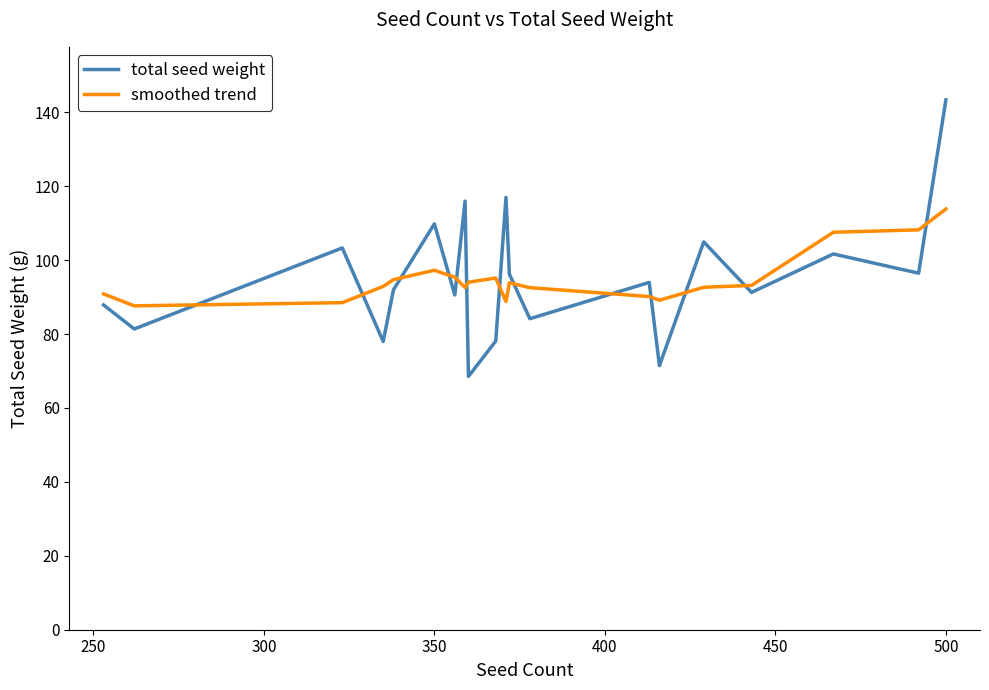

At how many categories does at least one series exceed 76?

20